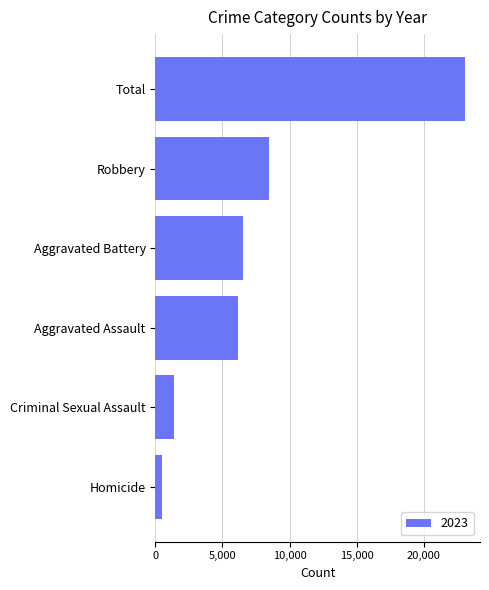

What is the change in value from Robbery to Total?

+14558